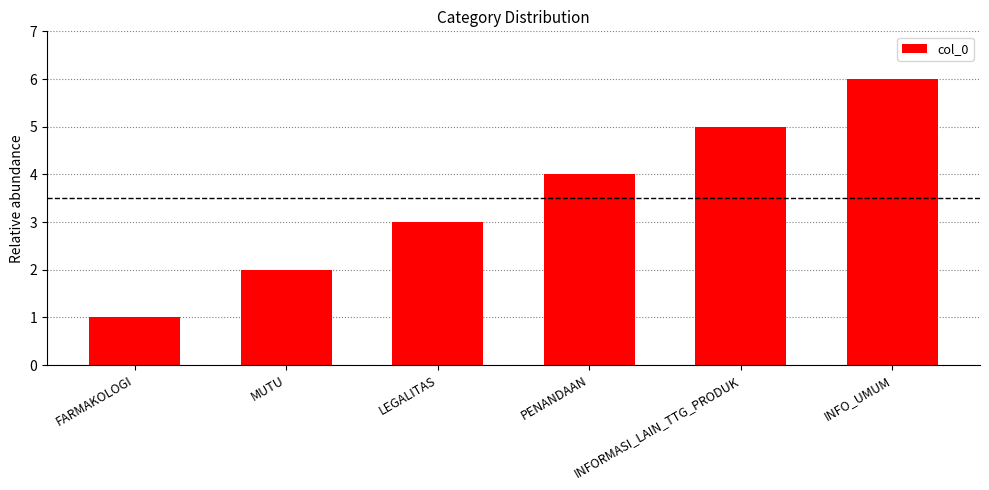

Read the value at MUTU.

2